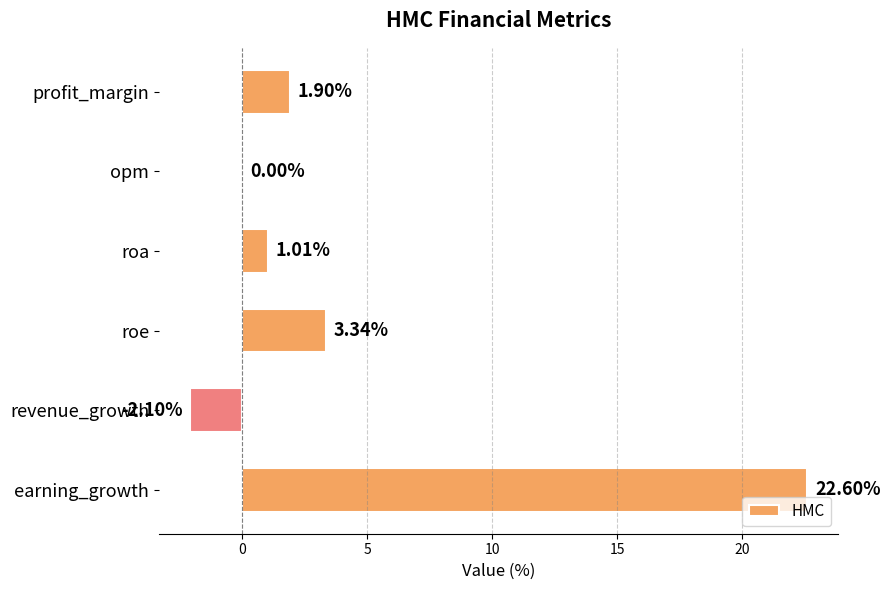

What is the sum of the values at earning_growth and roa?

23.6